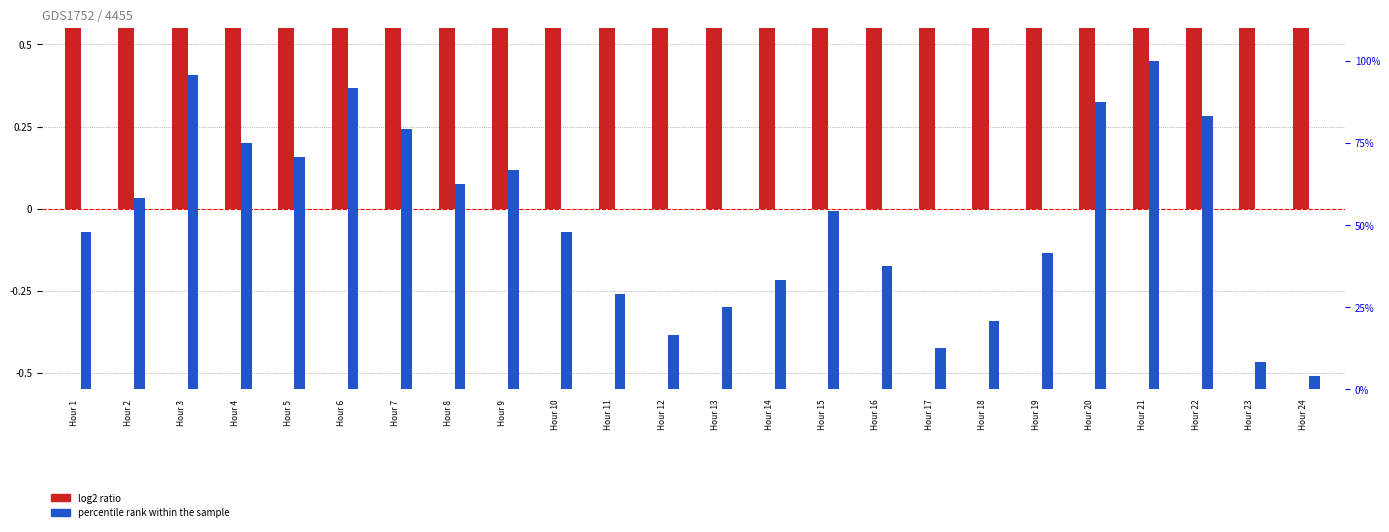

Rank the series by their average value, from lowest to highest.

log2 ratio, percentile rank within the sample